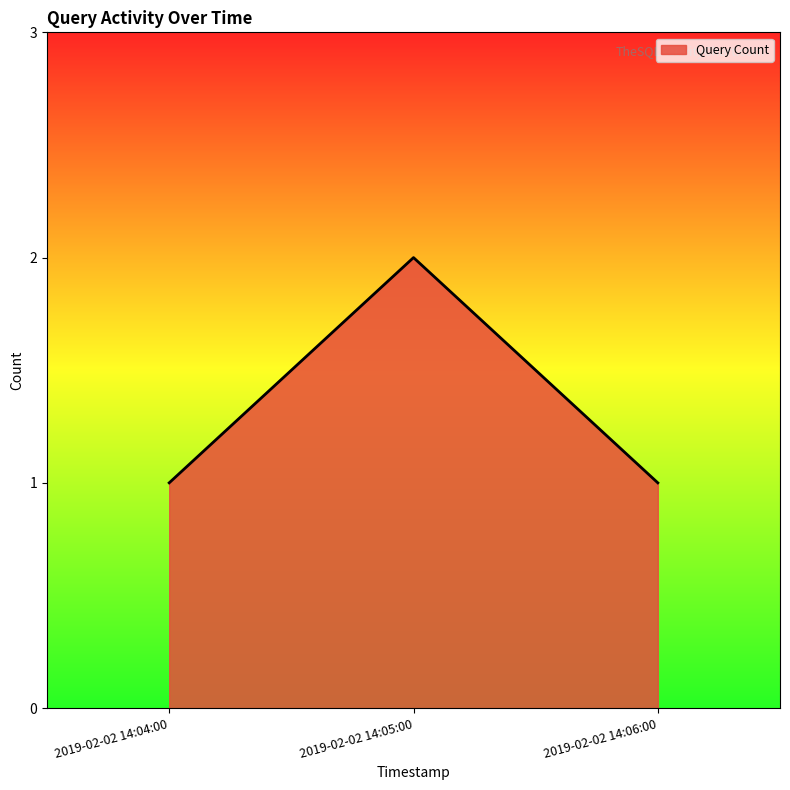

What is the greatest value displayed?

2